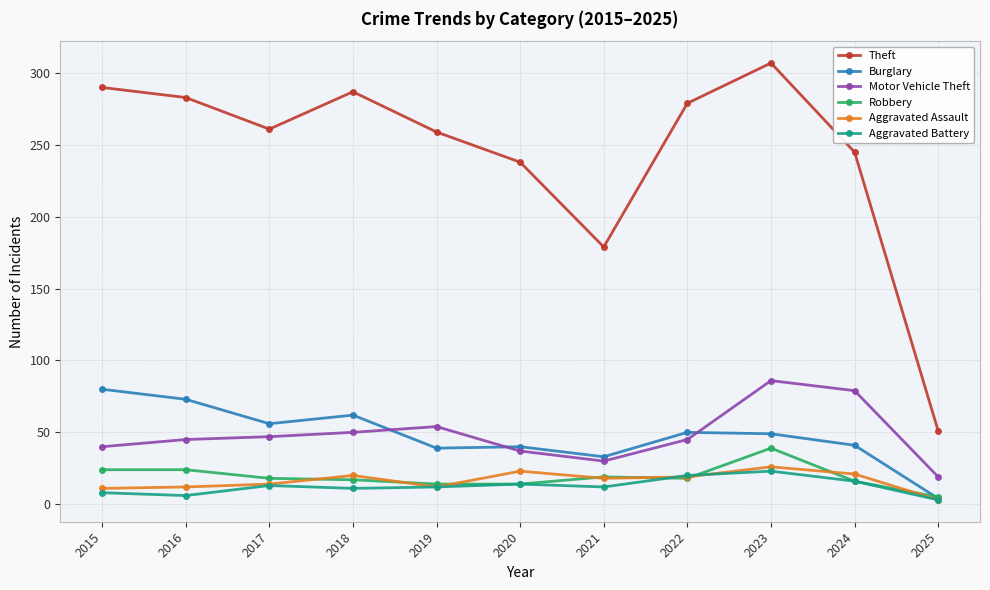

At which category is the sum across all series the highest?

2023